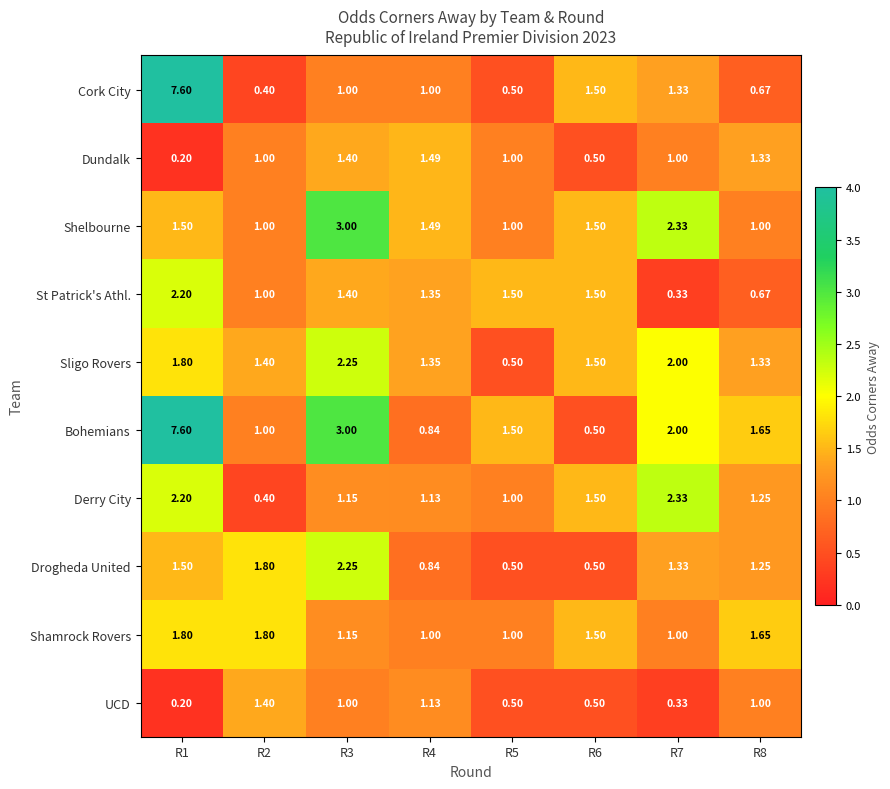

Is the value of Drogheda United at R5 greater than the value of Shelbourne at R6?

No